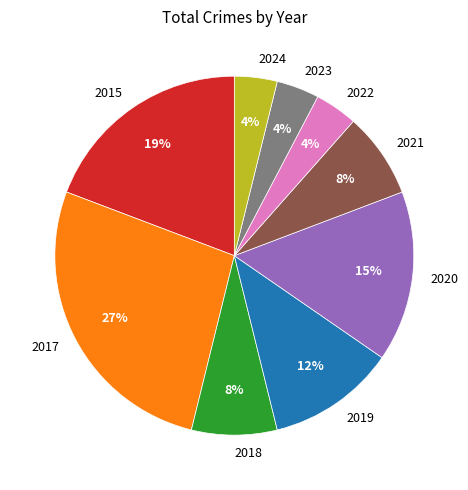

To the nearest percent, what percentage of the pie is 2021?

8%